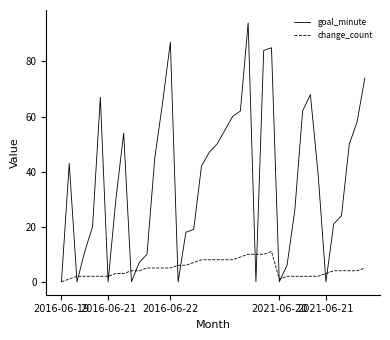

Rank the series by their maximum value, from lowest to highest.

change_count, goal_minute